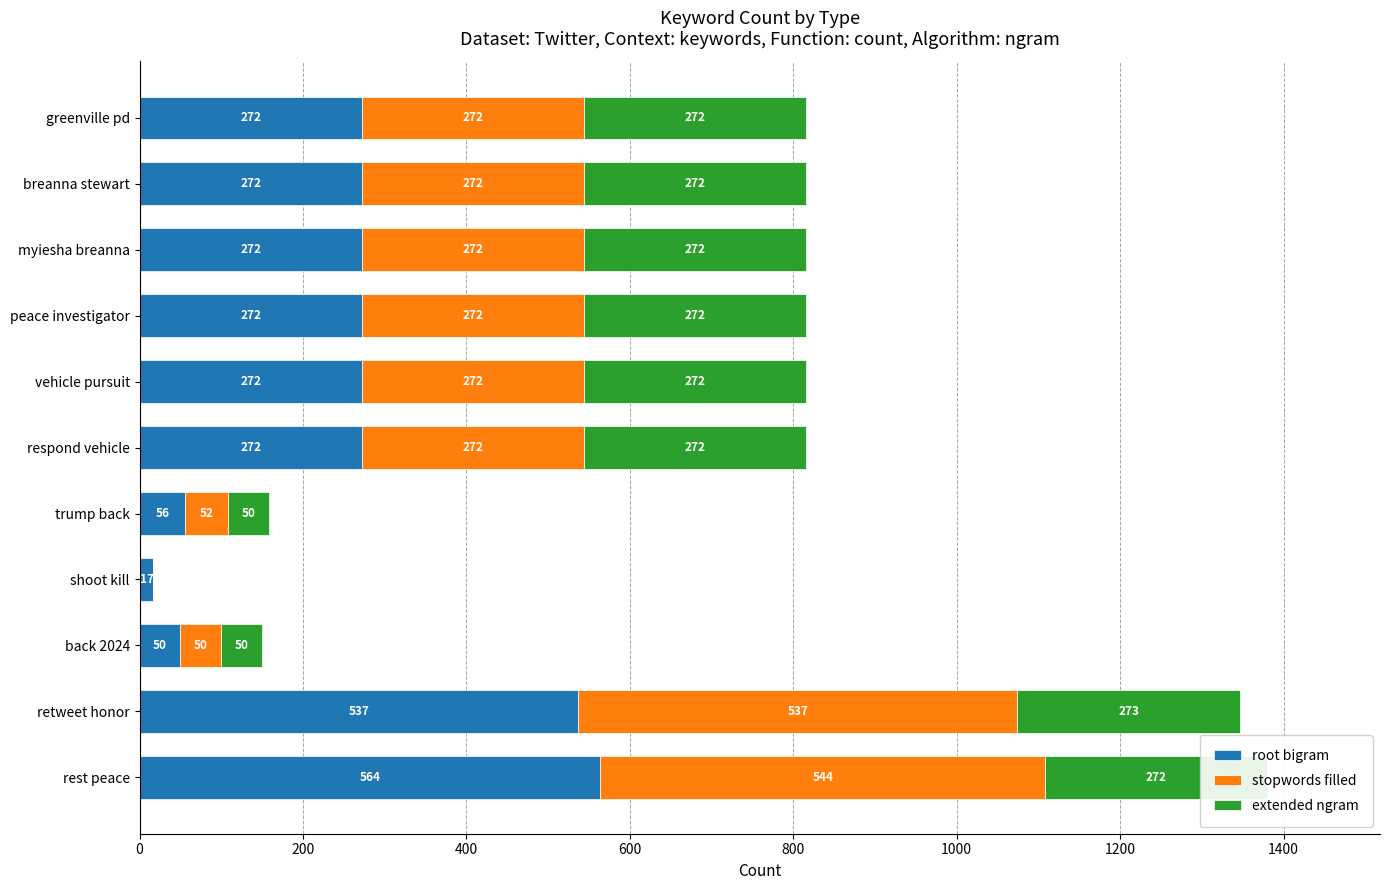

The value of root bigram at retweet honor is 537. True or false?

True